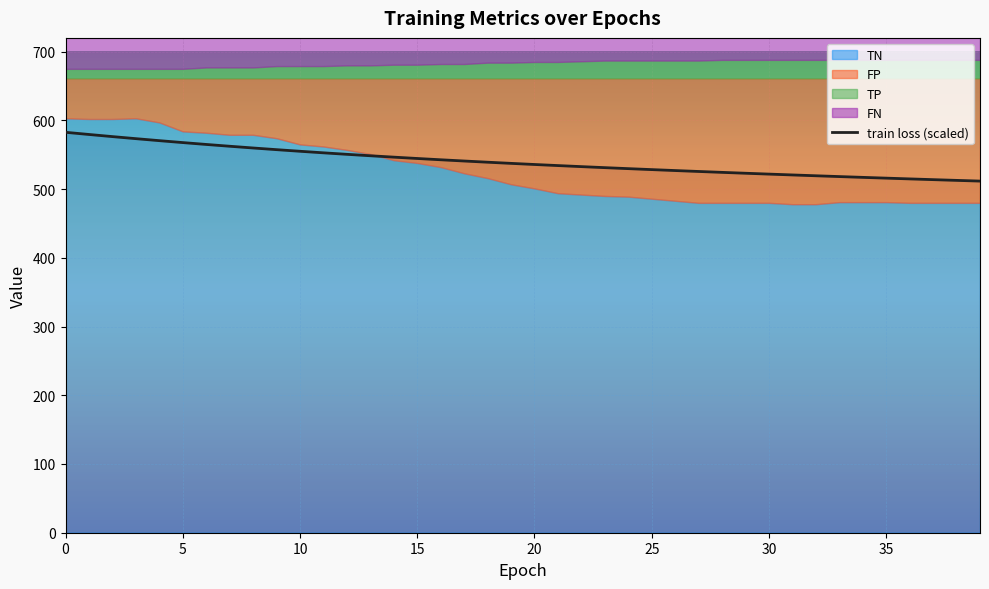

True or false: the data shows 557.4 at 9.

True